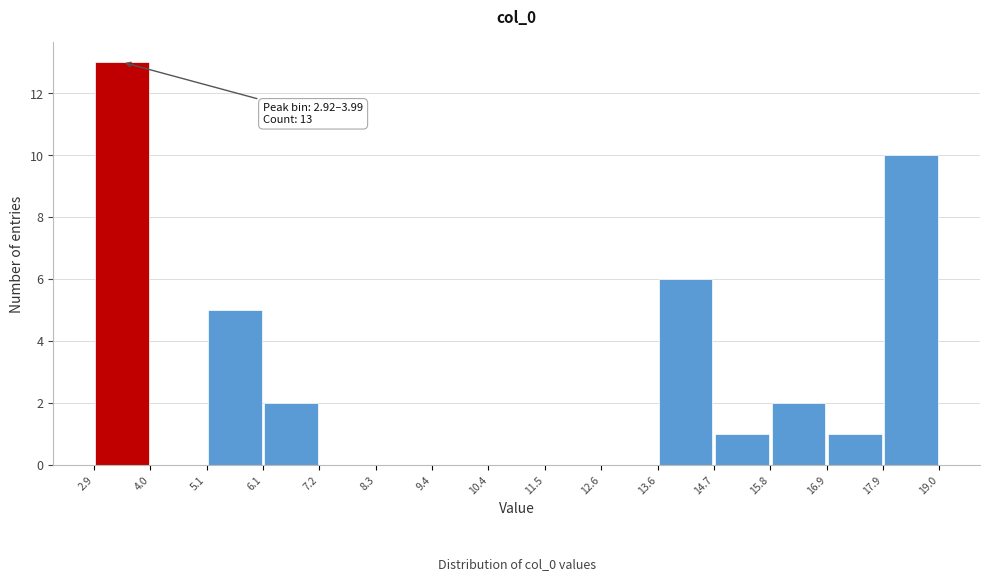

Which range on the x-axis has the tallest bar?

2.9 to 4.0